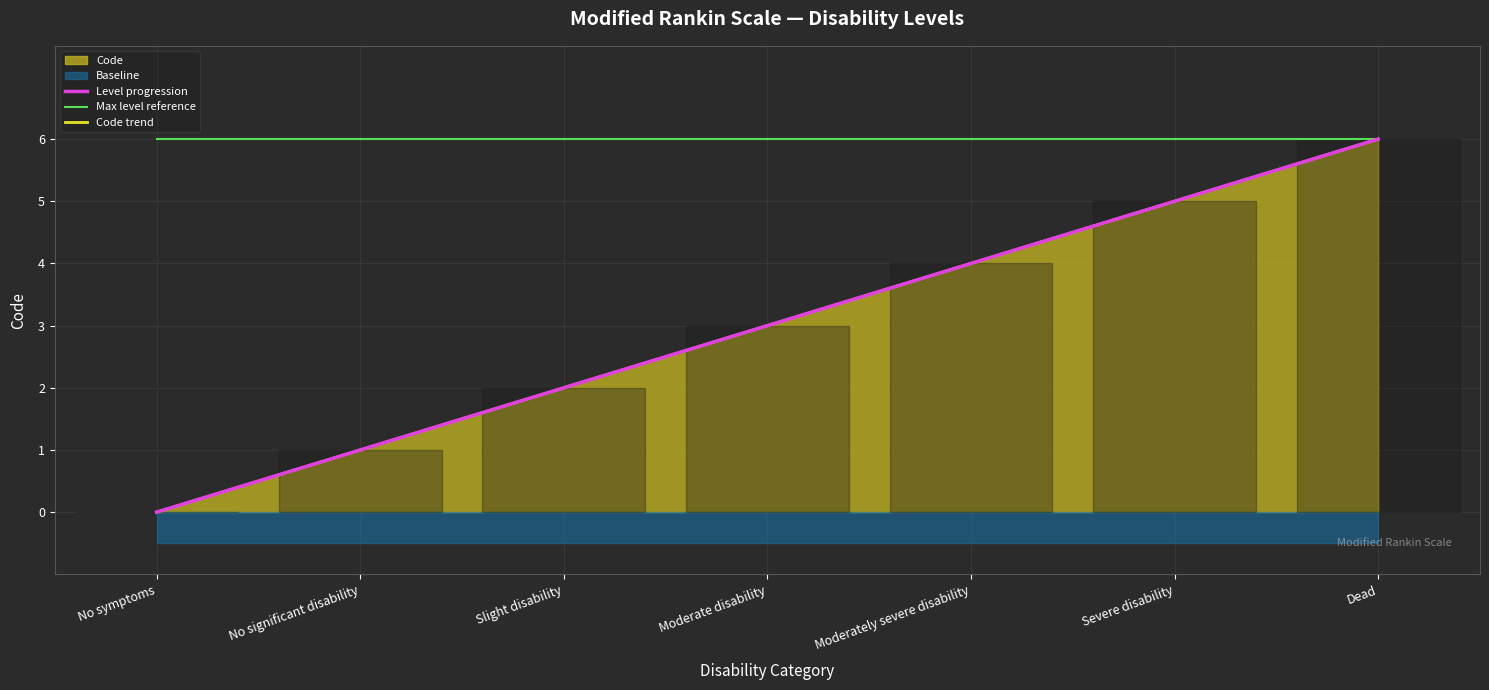

Reading right to left, list all the values displayed in this chart.

Level progression: 6	5	4	3	2	1	0
Max level reference: 6	6	6	6	6	6	6
Code trend: 6	5	4	3	2	1	0